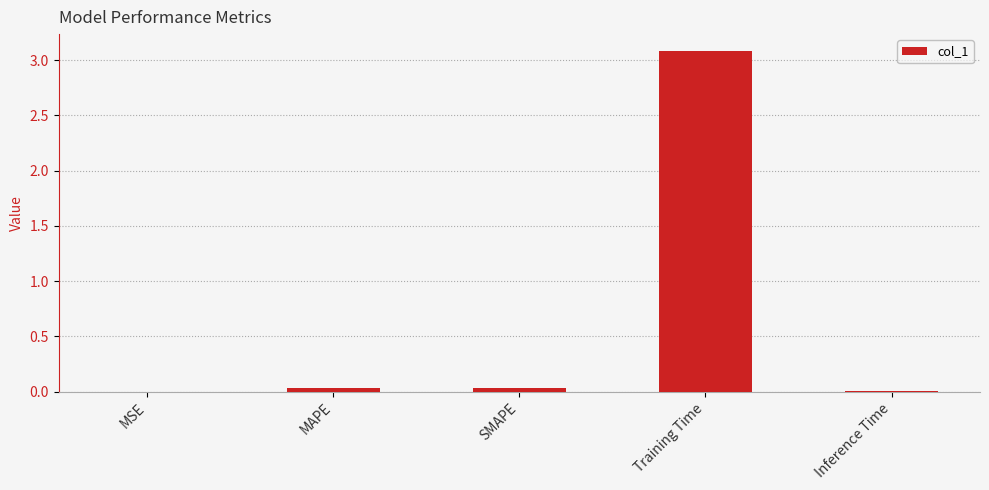

Which has a higher value, MSE or Training Time?

Training Time